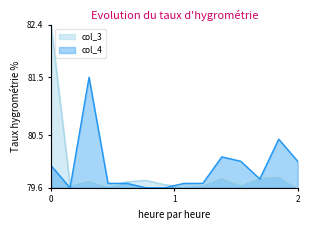

What are all the series names shown in the legend?

col_3, col_4